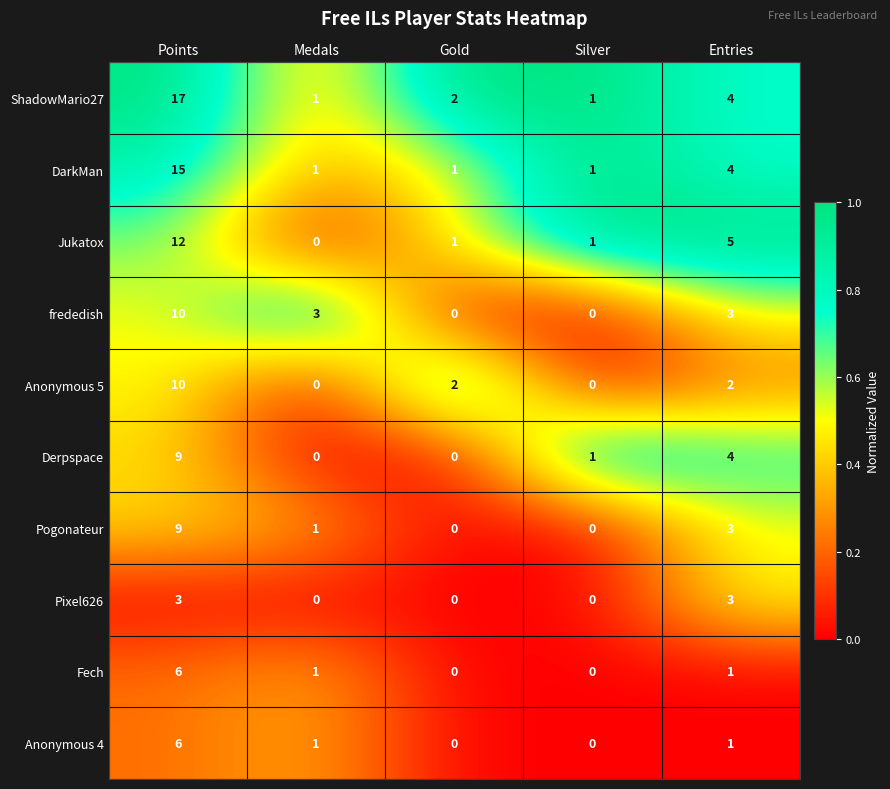

Is it true that DarkMan equals 4 at Entries?

True